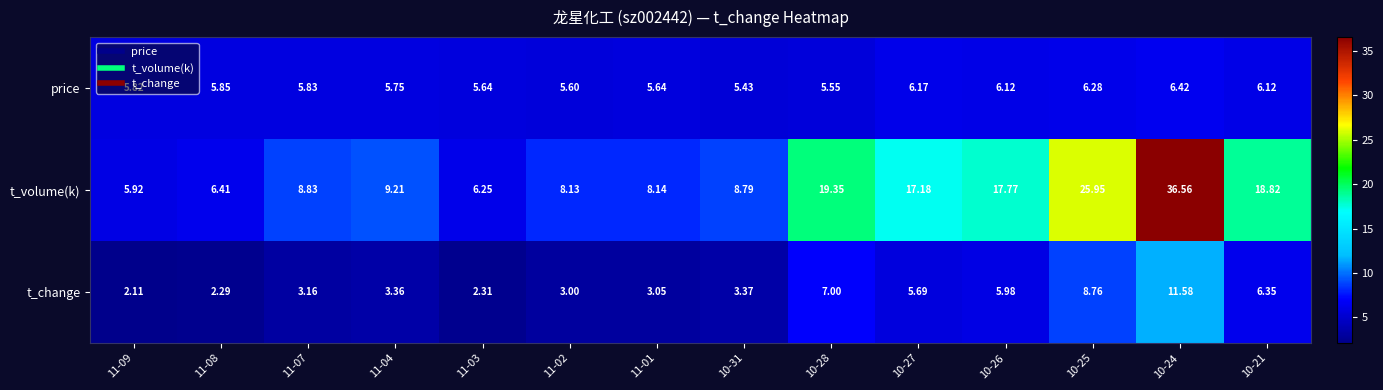

Which series has the largest total across all categories?

t_volume(k)